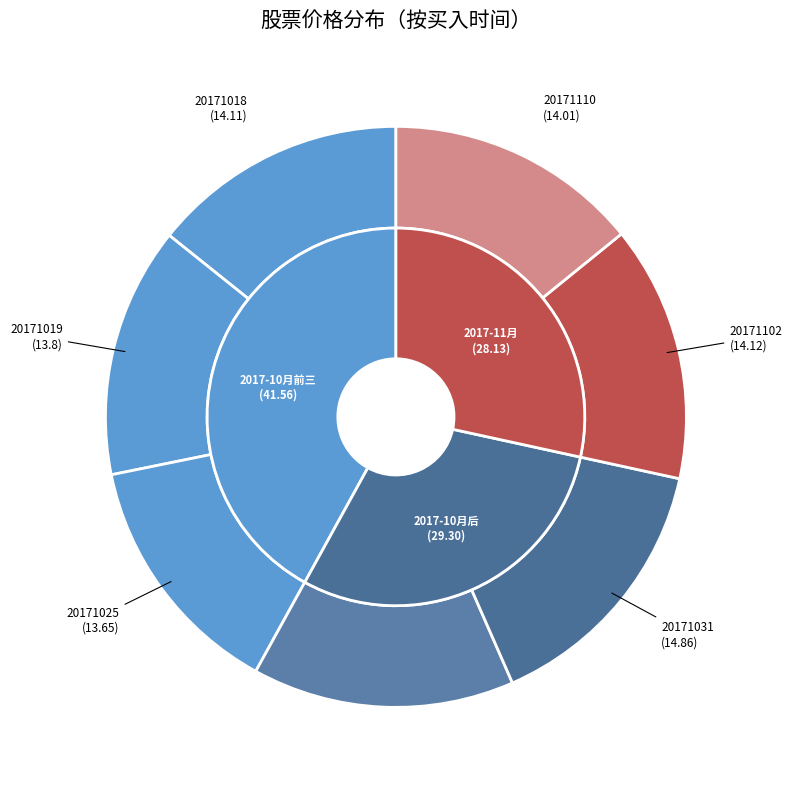

Count the number of slices in the pie.

7